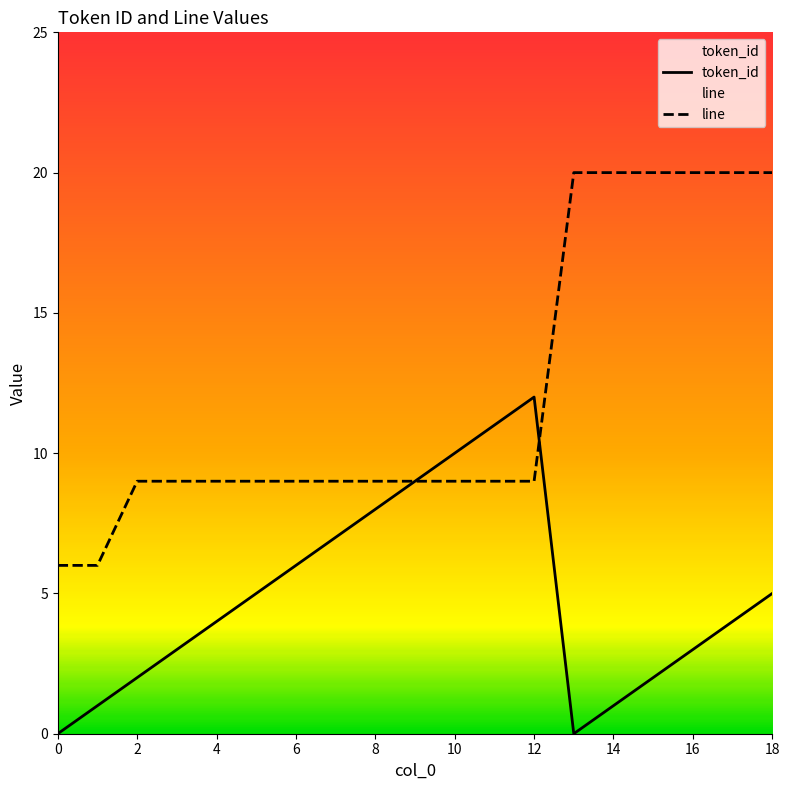

Is it true that line equals 6 at 0?

True